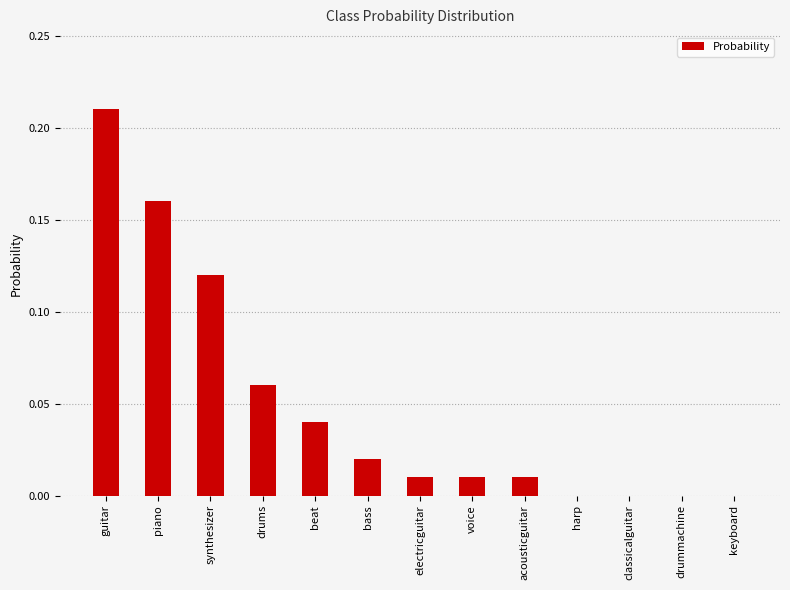

How many data points does each series have?

13